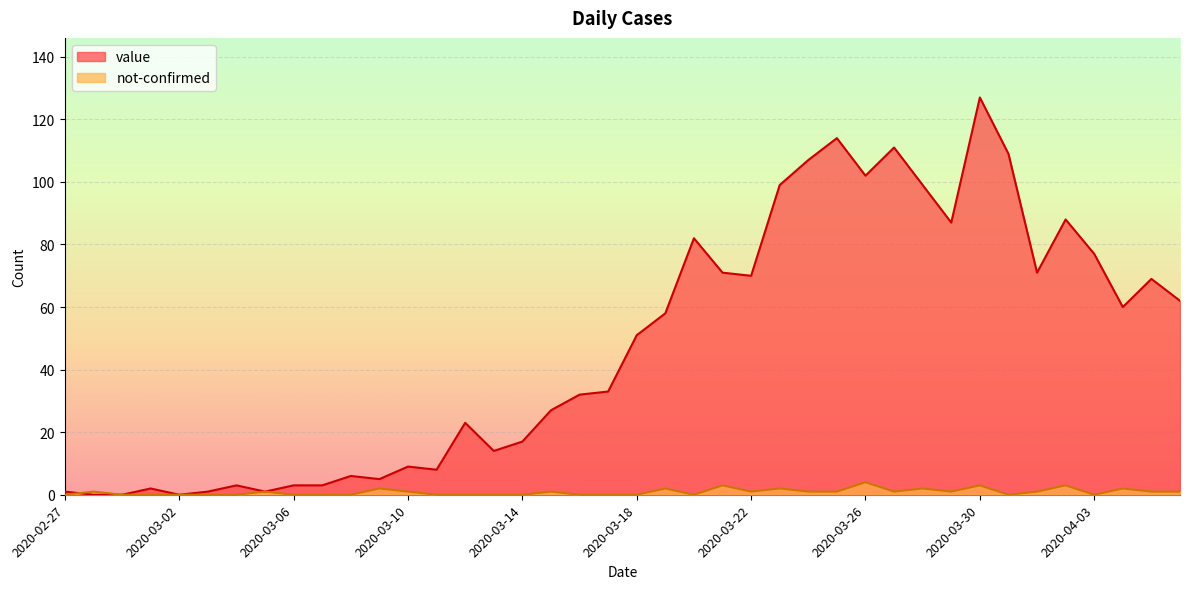

The value of value at 2020-03-17 is 33. True or false?

True